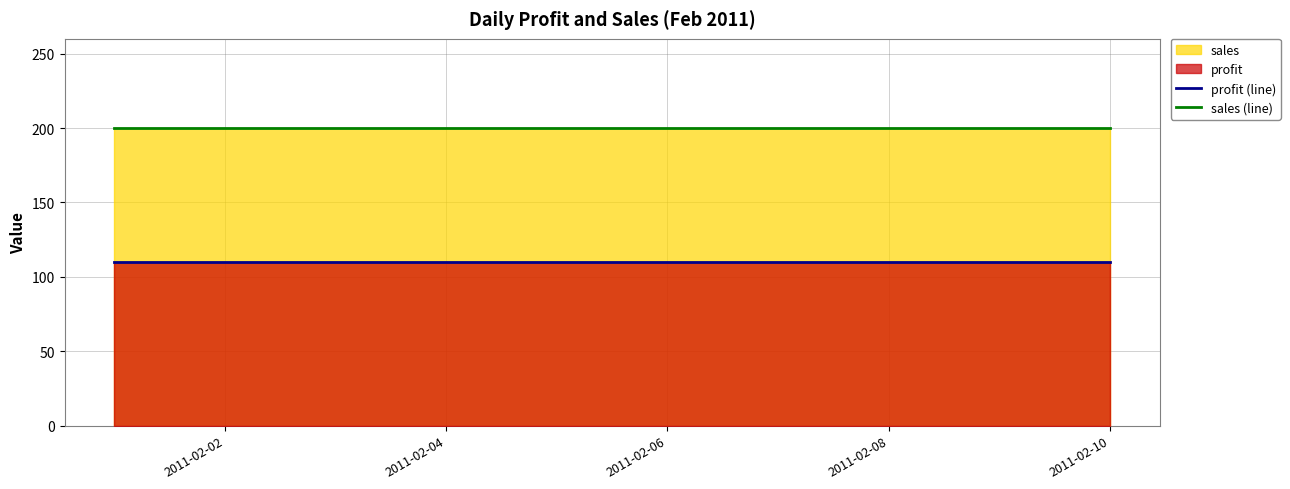

Is the value of profit (line) at 2011-02-04 greater than the value of sales (line) at 2011-02-04?

No